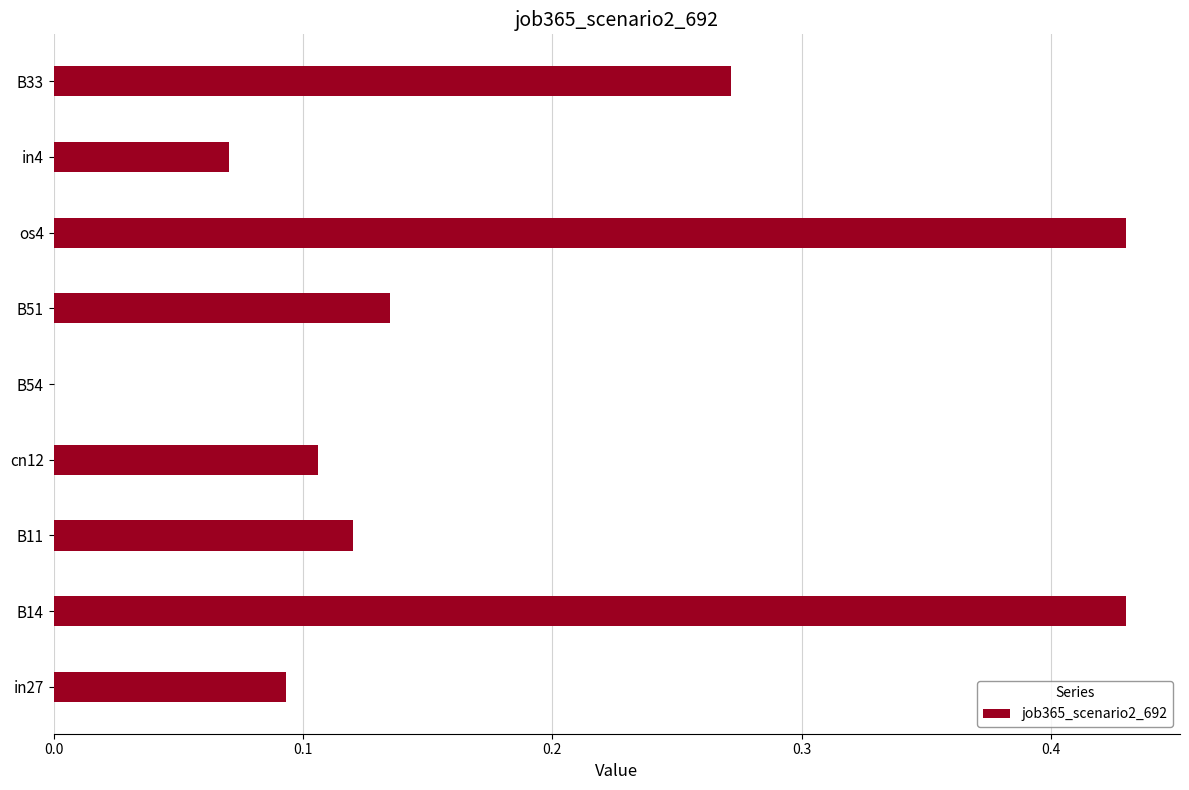

True or false: the data shows 0.0 at B11.

False